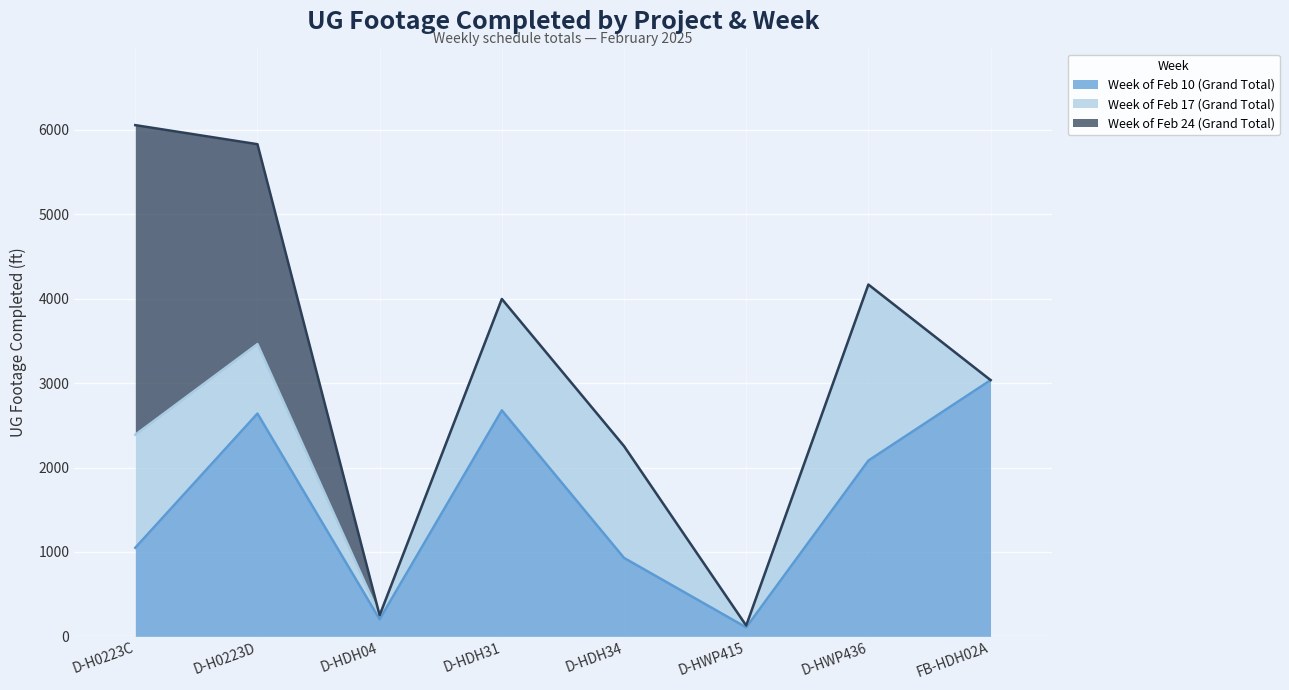

What value does the Week of Feb 10 (Grand Total) series have at D-H0223C?

1049